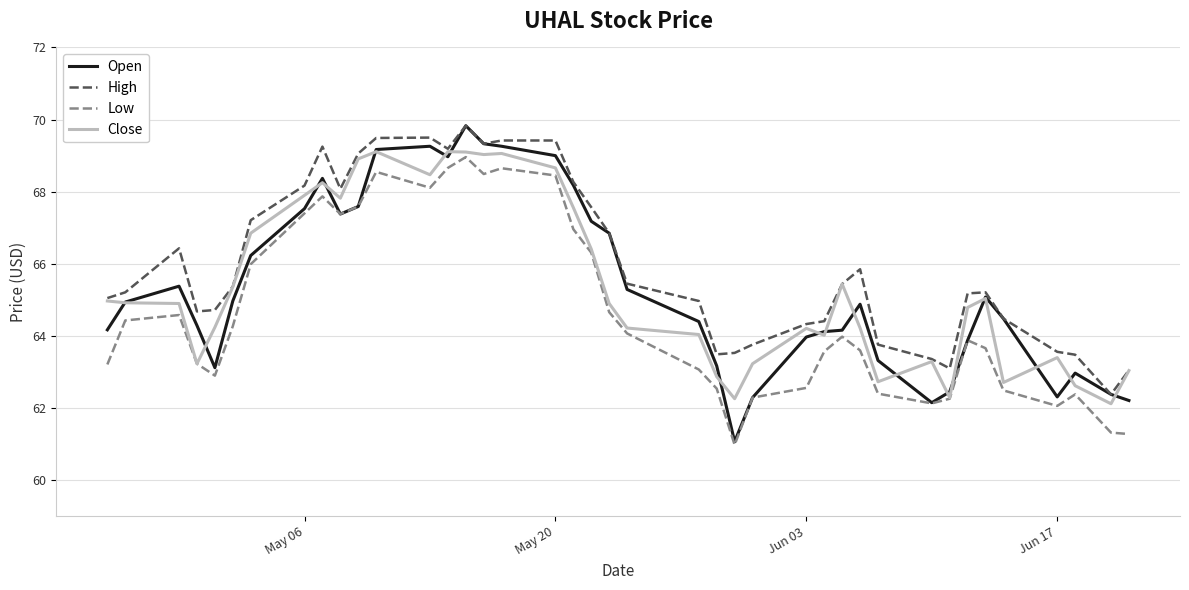

Which series has the largest total across all categories?

High